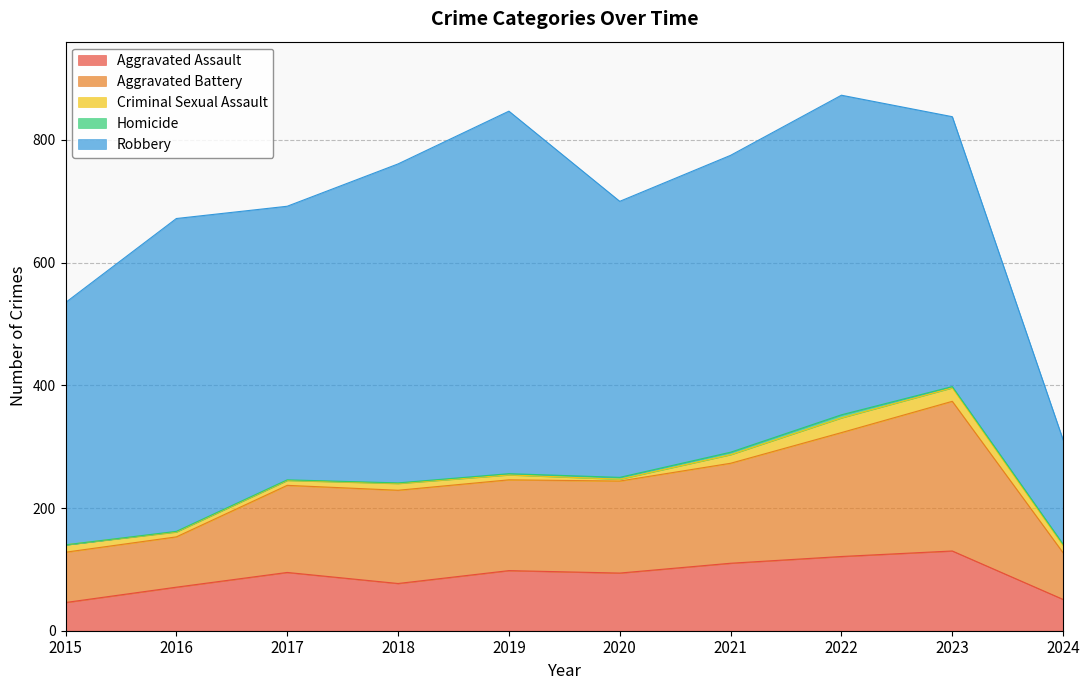

True or false: Aggravated Battery and Robbery cross at least once.

False